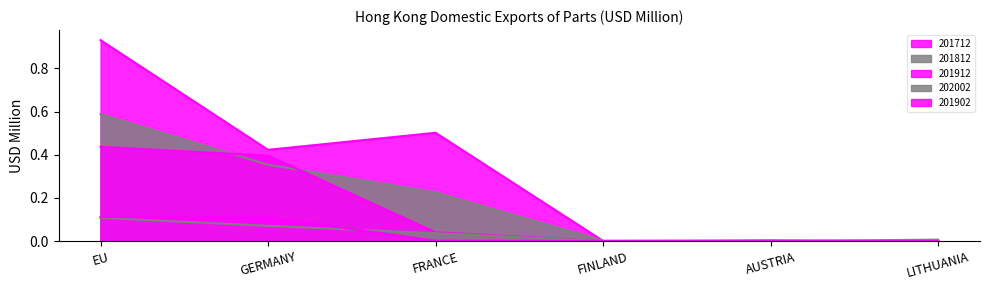

How many lines are shown in the chart?

5